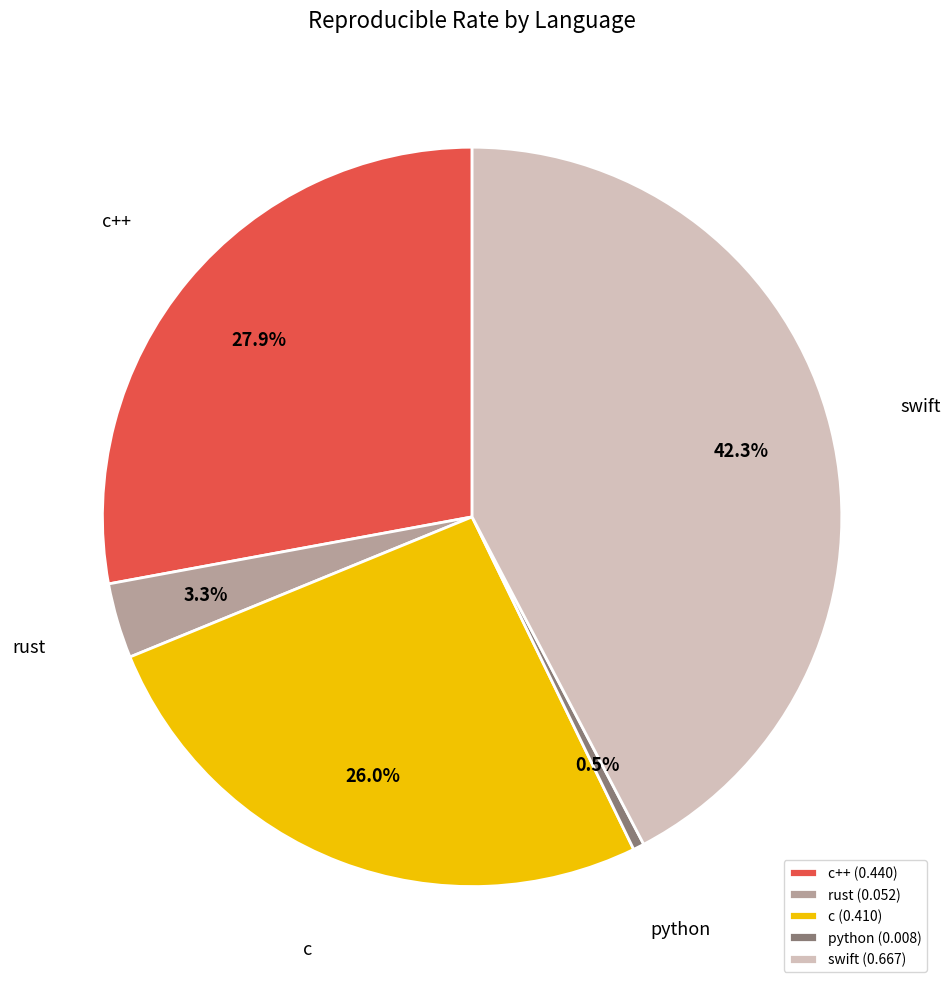

How many slices are in this pie chart?

5